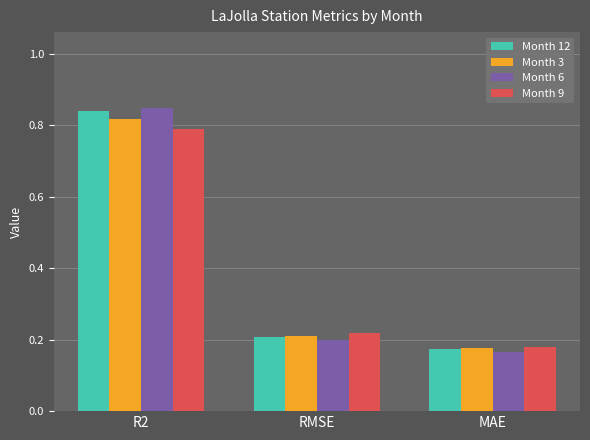

The Month 12 series shows 0.2 at RMSE. True or false?

True